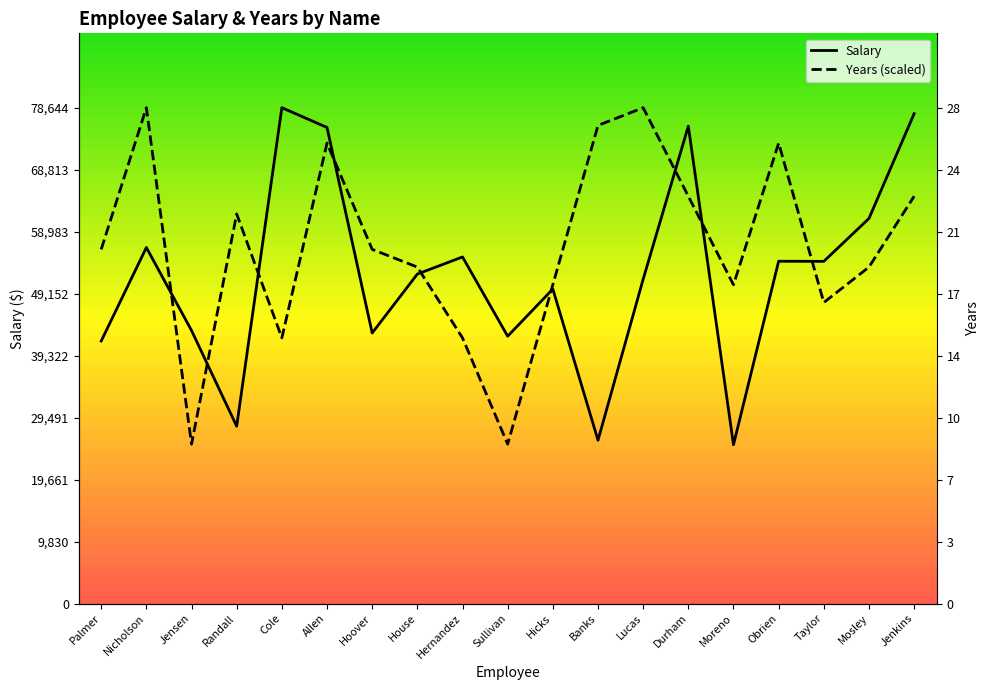

Where do Salary and Years (scaled) first cross each other?

Nicholson and Jensen